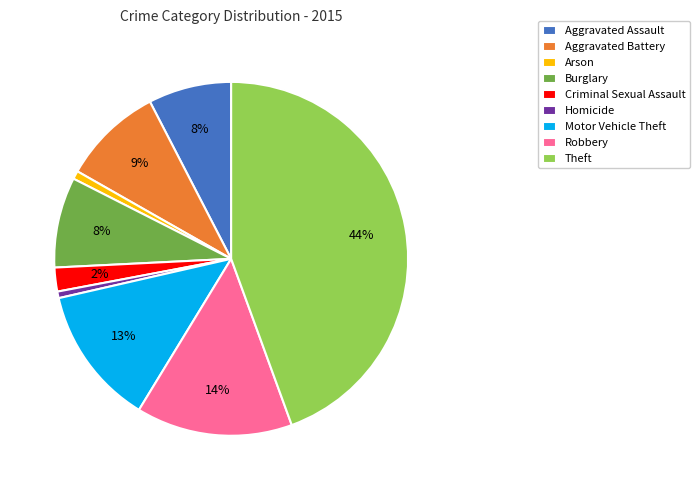

Does Homicide account for over 50% of the chart?

No